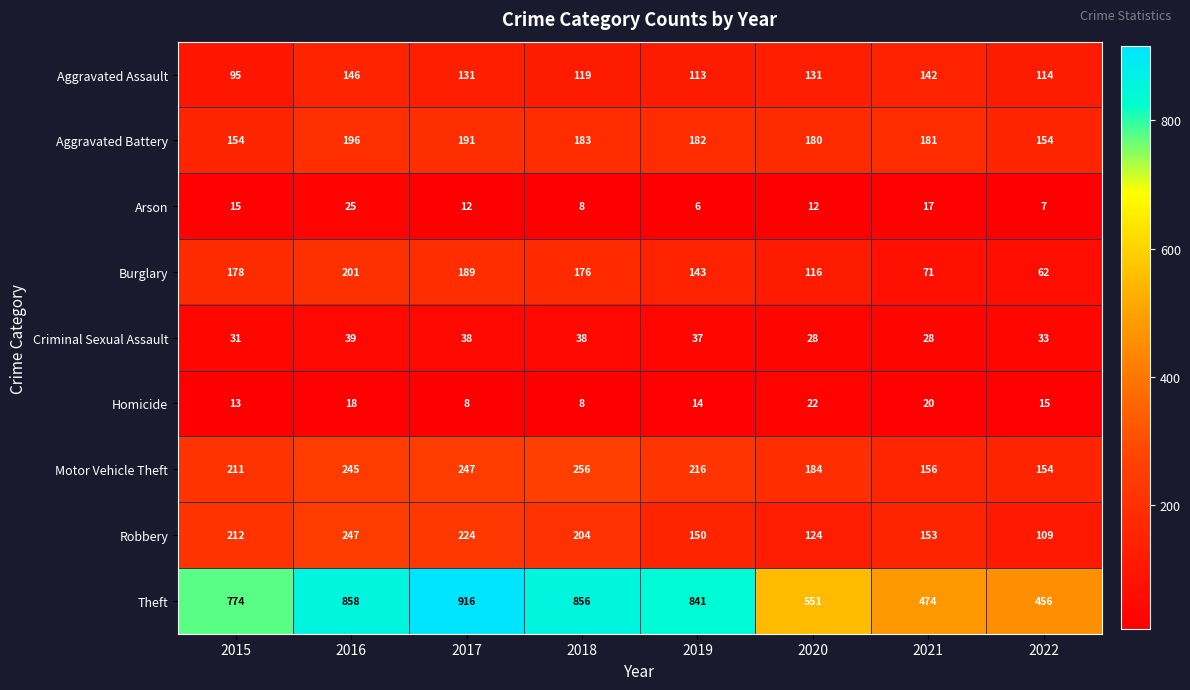

Which series has the largest total across all categories?

Theft